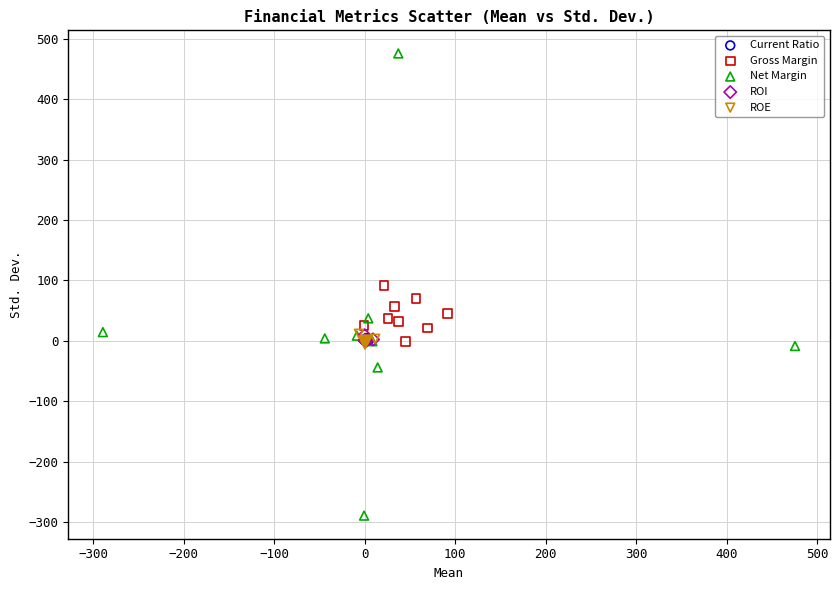

Which series contains the lowest Y value?

Net Margin